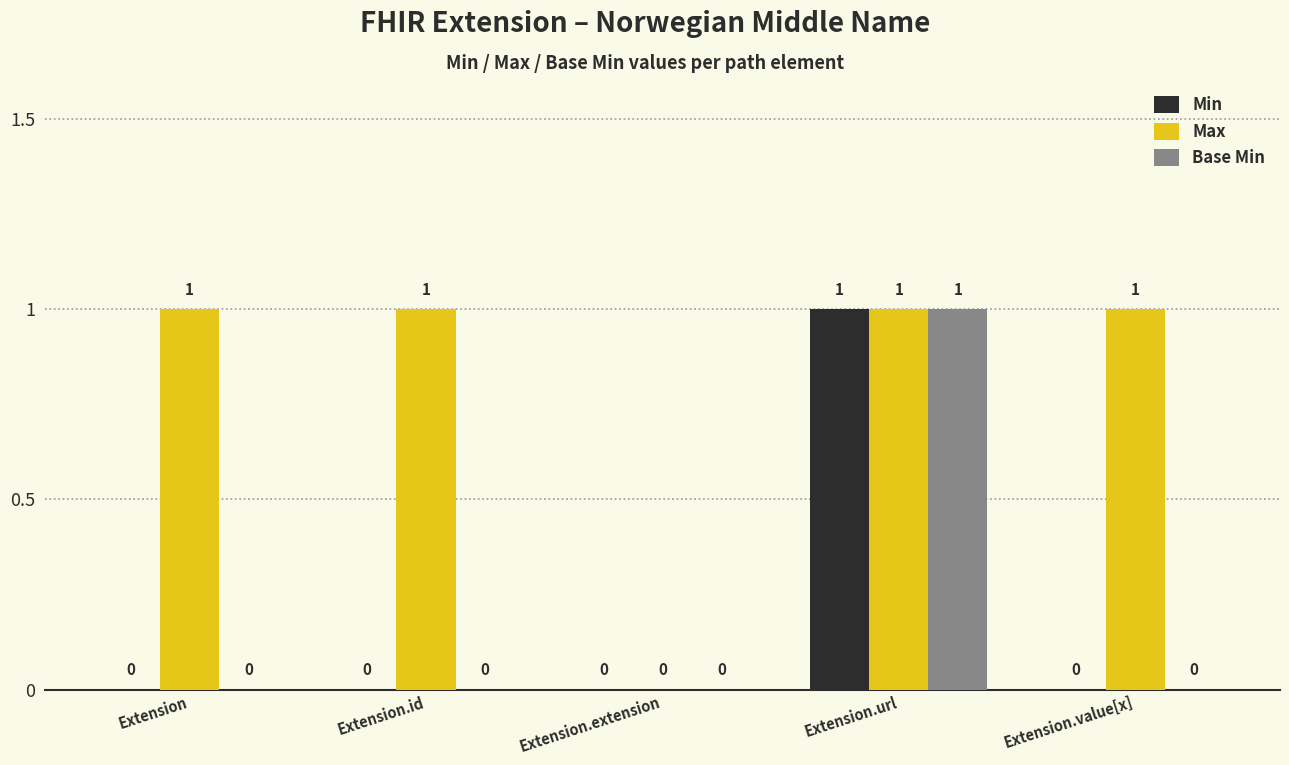

How many groups of bars are there?

5